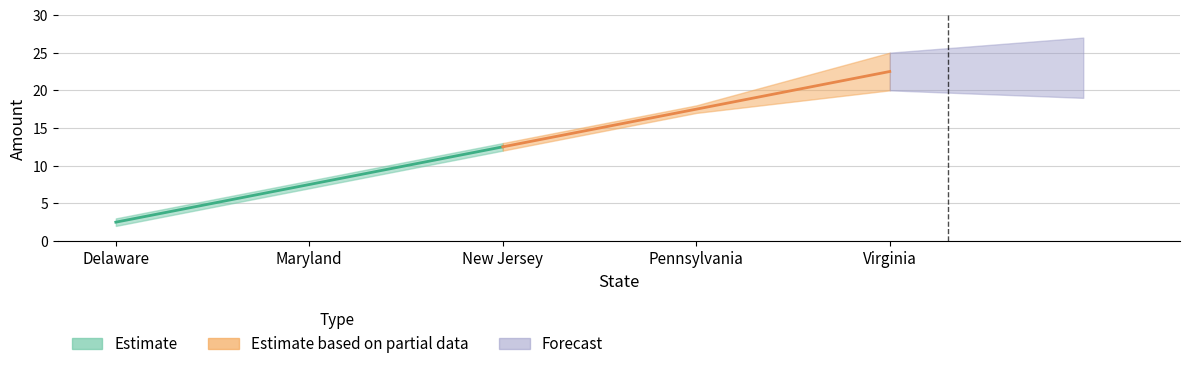

At which label is Amount_1 closest to 11?

New Jersey